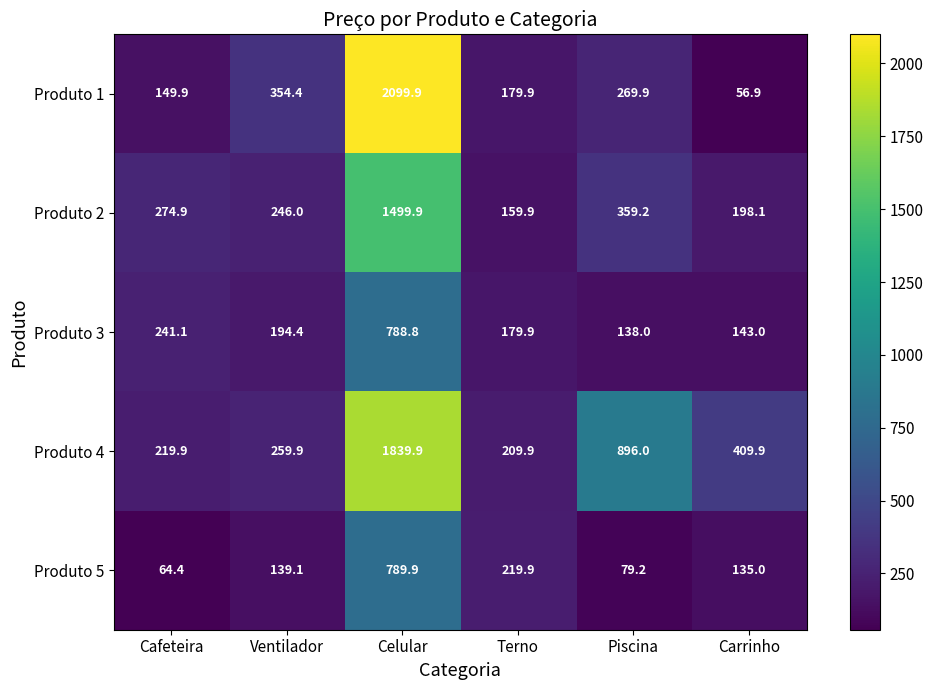

Reading left to right, what are all the values shown in this chart?

Produto 1: 149.9	354.4	2099.9	179.9	269.9	56.9
Produto 2: 274.9	246.0	1499.9	159.9	359.2	198.1
Produto 3: 241.1	194.4	788.8	179.9	138.0	143.0
Produto 4: 219.9	259.9	1839.9	209.9	896.0	409.9
Produto 5: 64.4	139.1	789.9	219.9	79.2	135.0